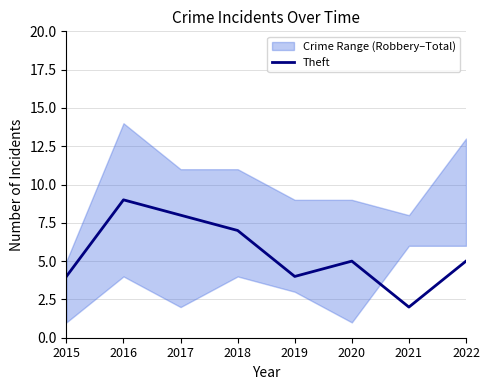

Count the number of values greater than 5.

3